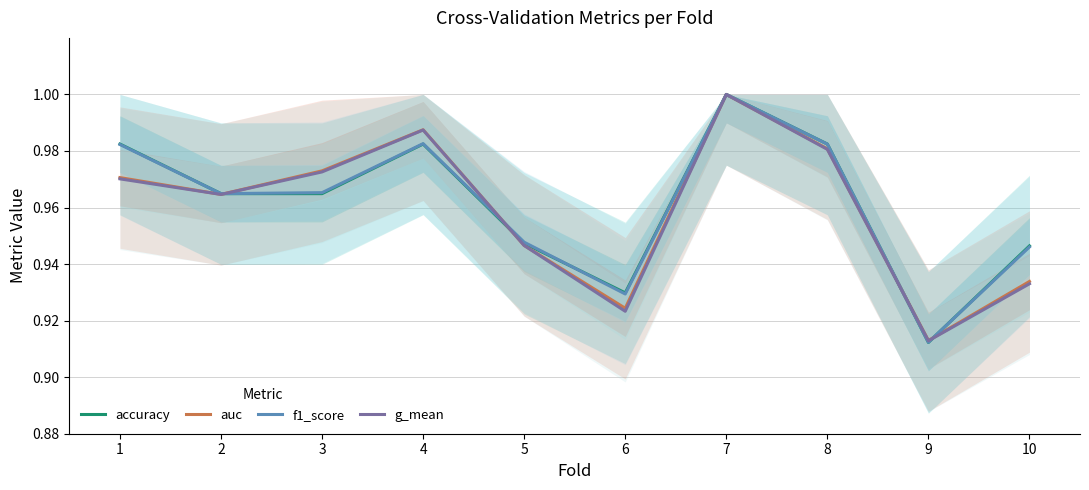

Between 5 and 9, which series saw the biggest shift?

f1_score